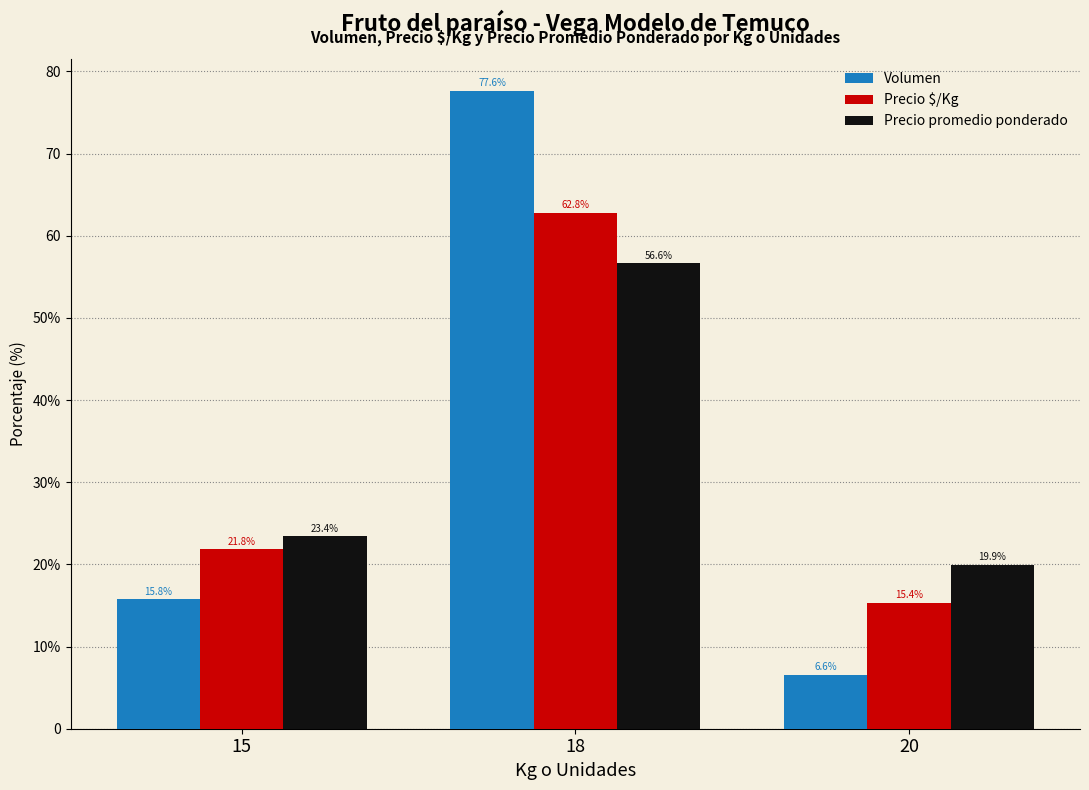

Are the bars grouped side by side (vs. stacked)?

Yes